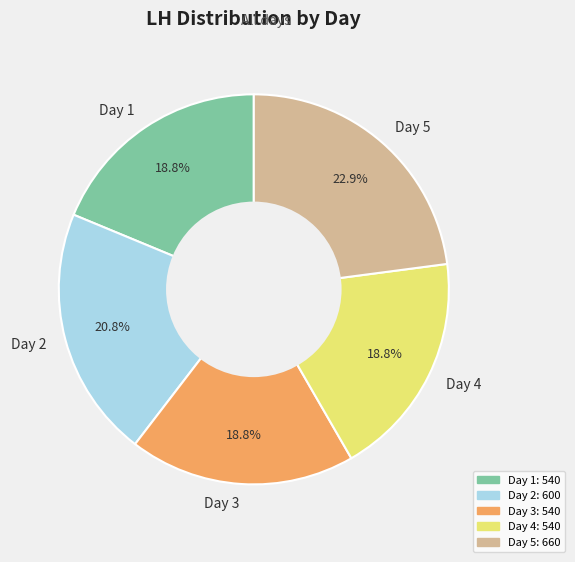

What is the largest slice in the pie chart?

Day 5